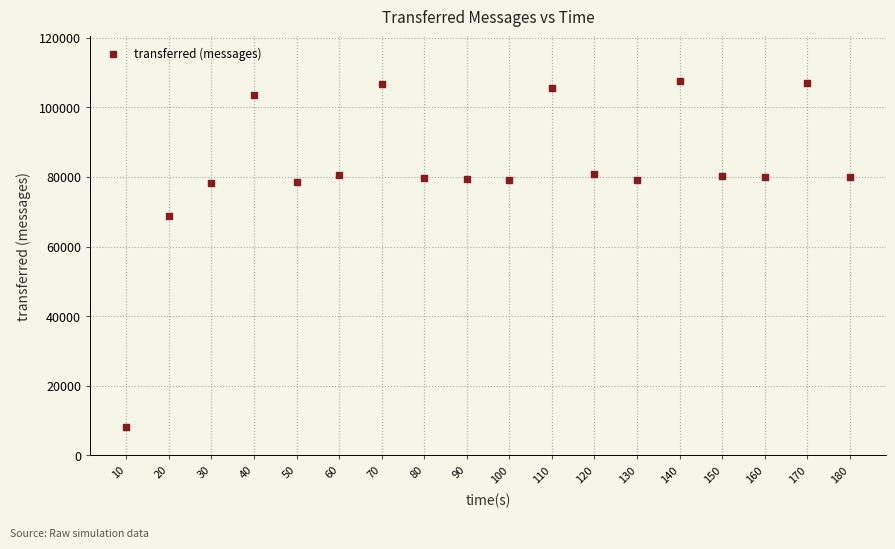

What Y value in the scatter plot is closest to 57890?

68740